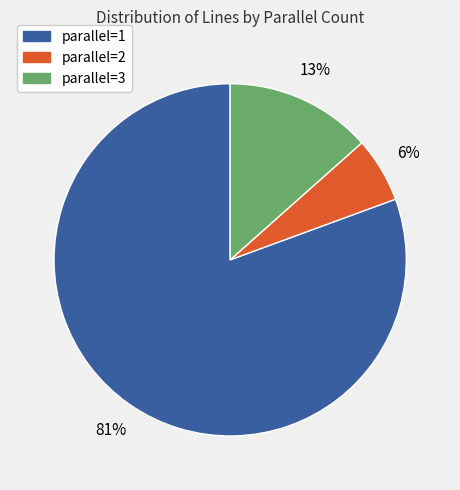

To the nearest percent, what is the difference between the parallel=1 and parallel=2 slice percentages?

75%